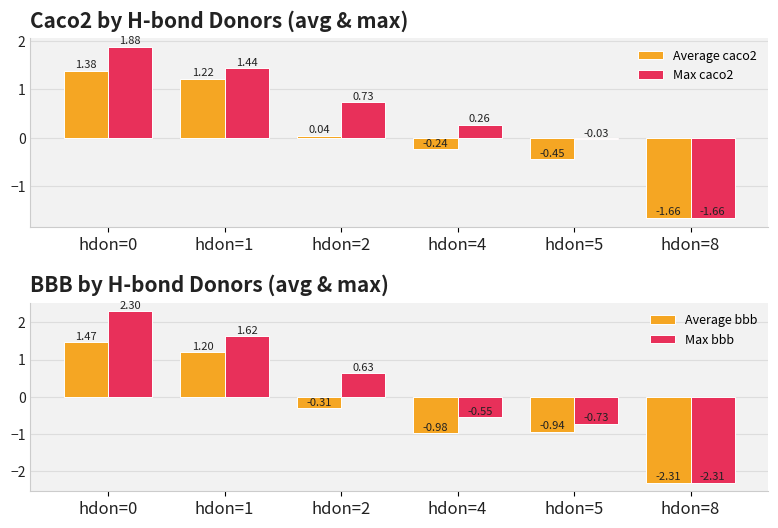

At which category is the sum across all series the highest?

hdon=0